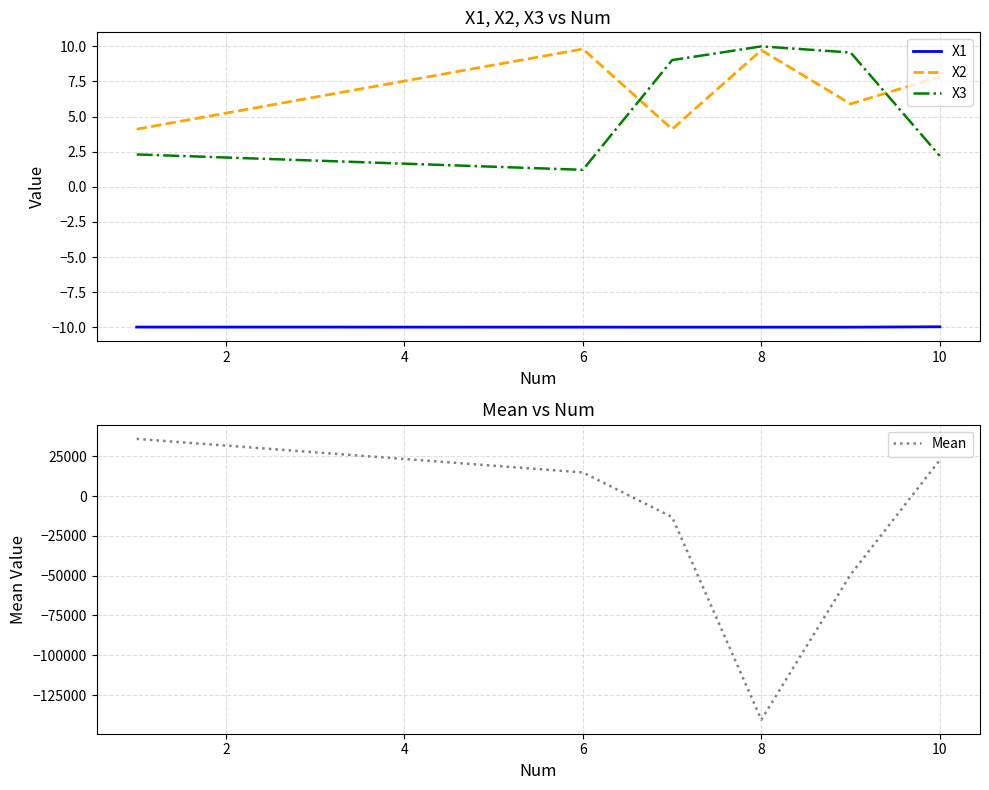

What is the sum of all X3 values?

34.3